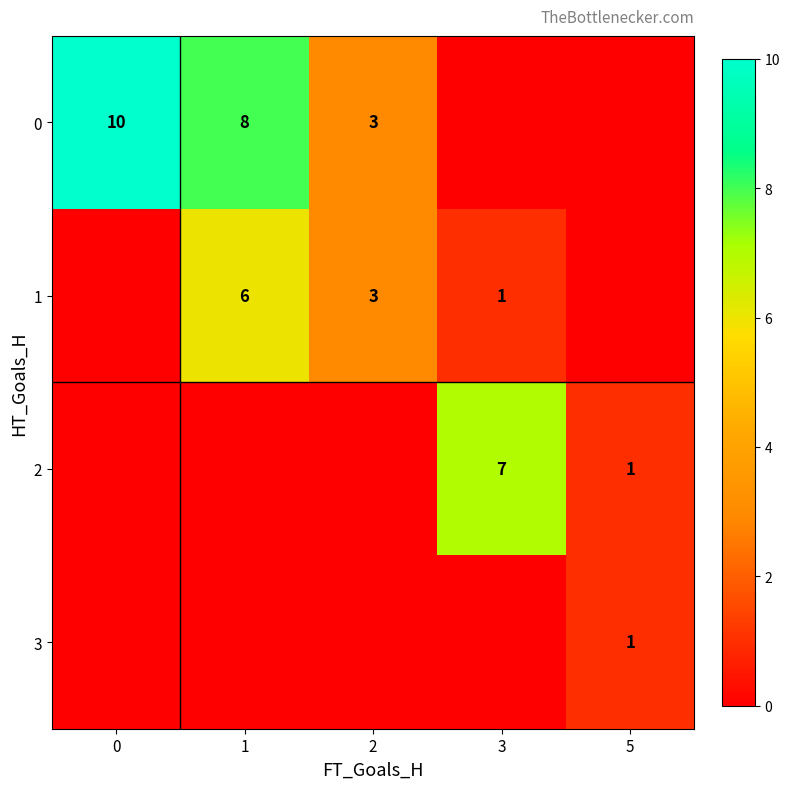

True or false: 1 has a value of 3 at 1.

False